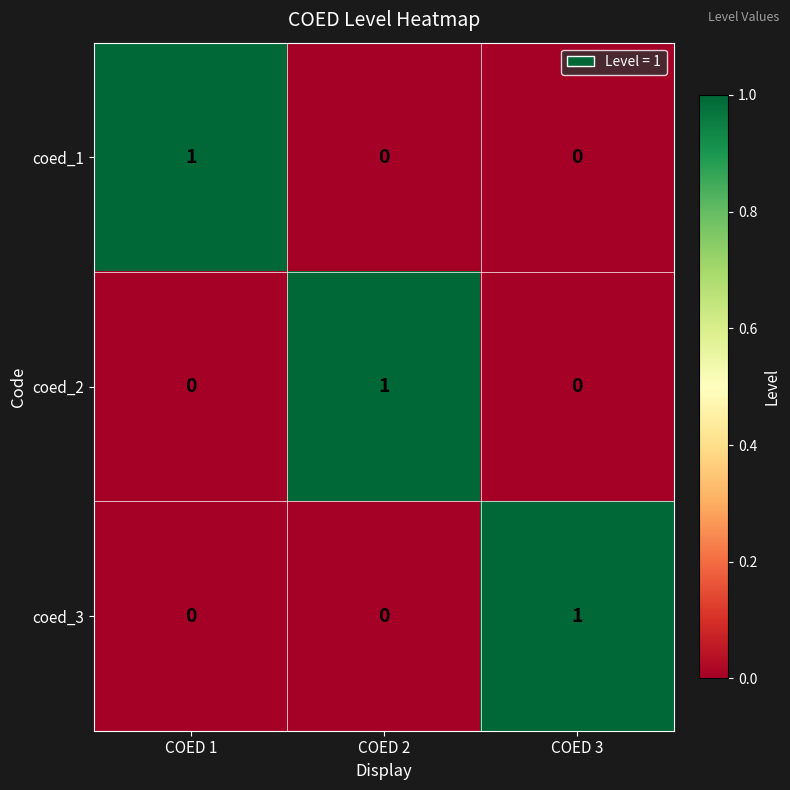

What is the spread (max minus min) of values at COED 1?

1